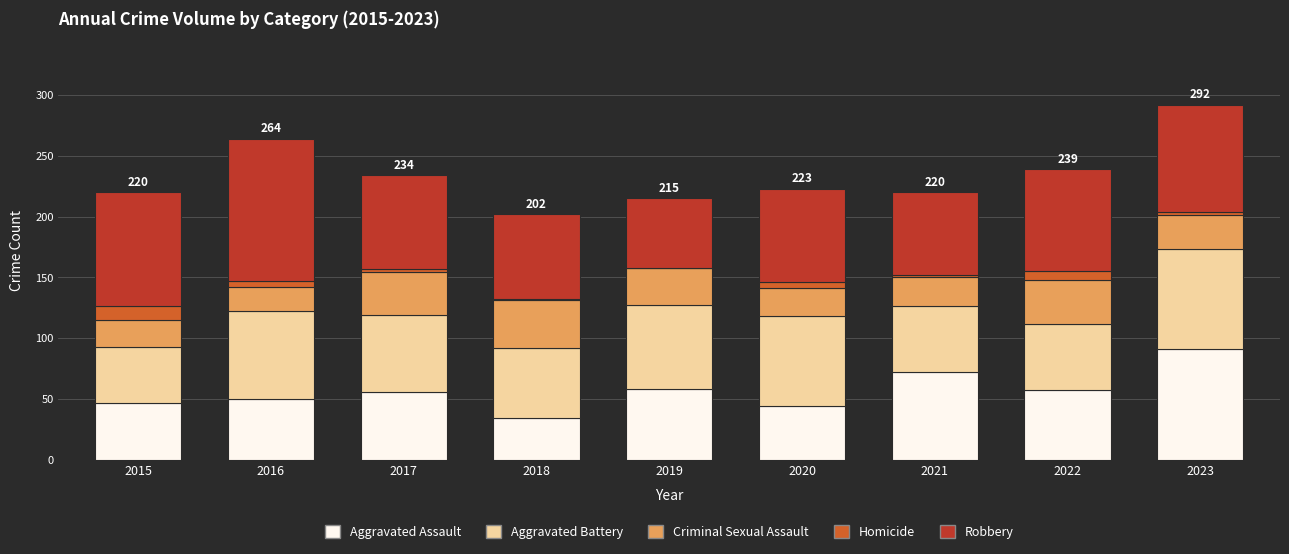

How many categories are shown in the chart?

9